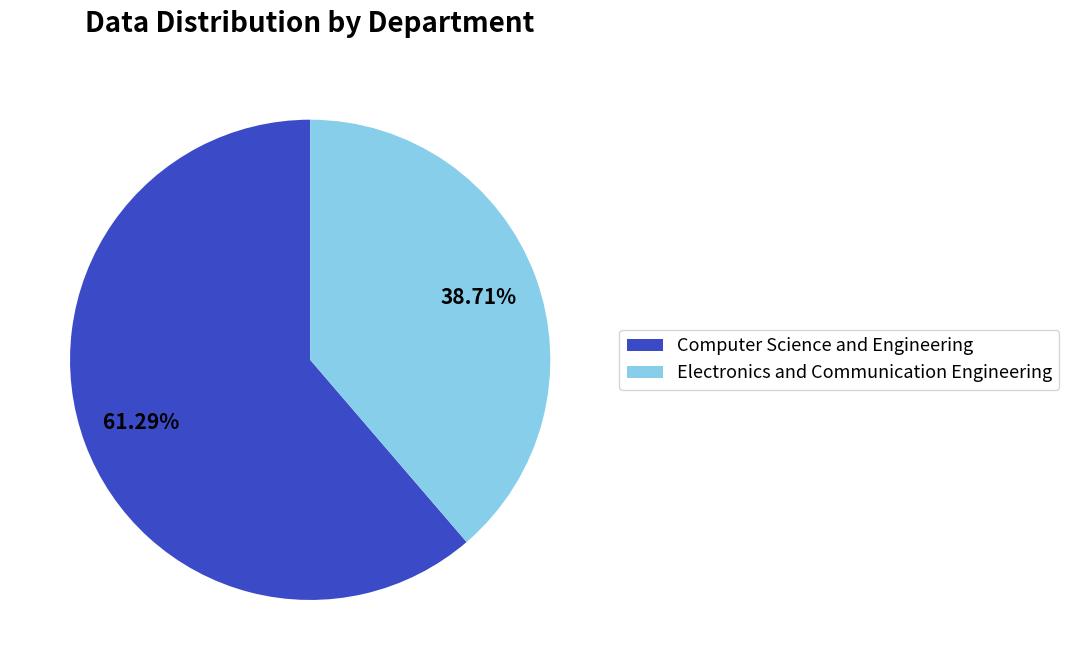

To the nearest percent, what is the average slice percentage?

50%